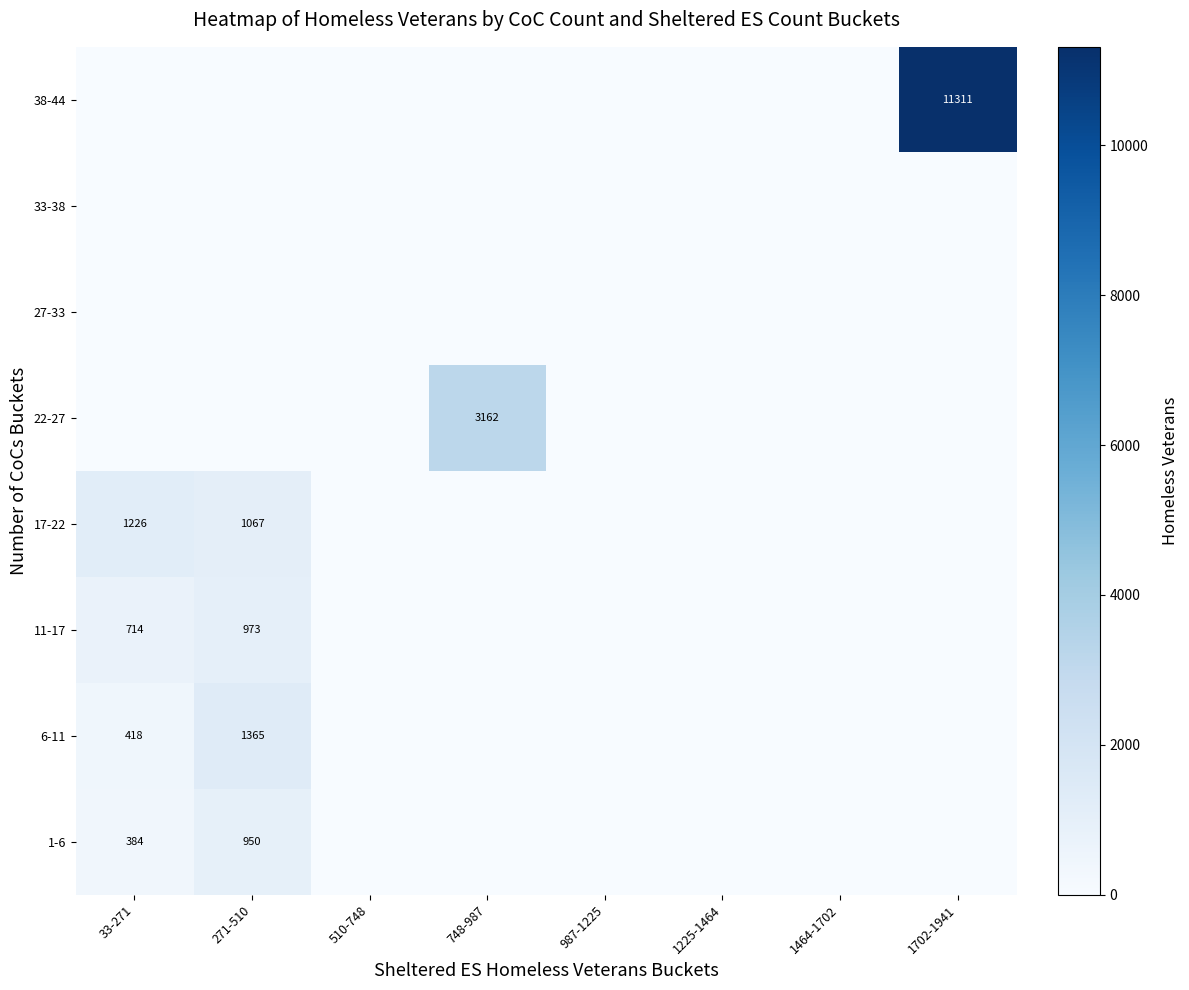

True or false: 17-22 has a value of 1631 at 33-271.

False